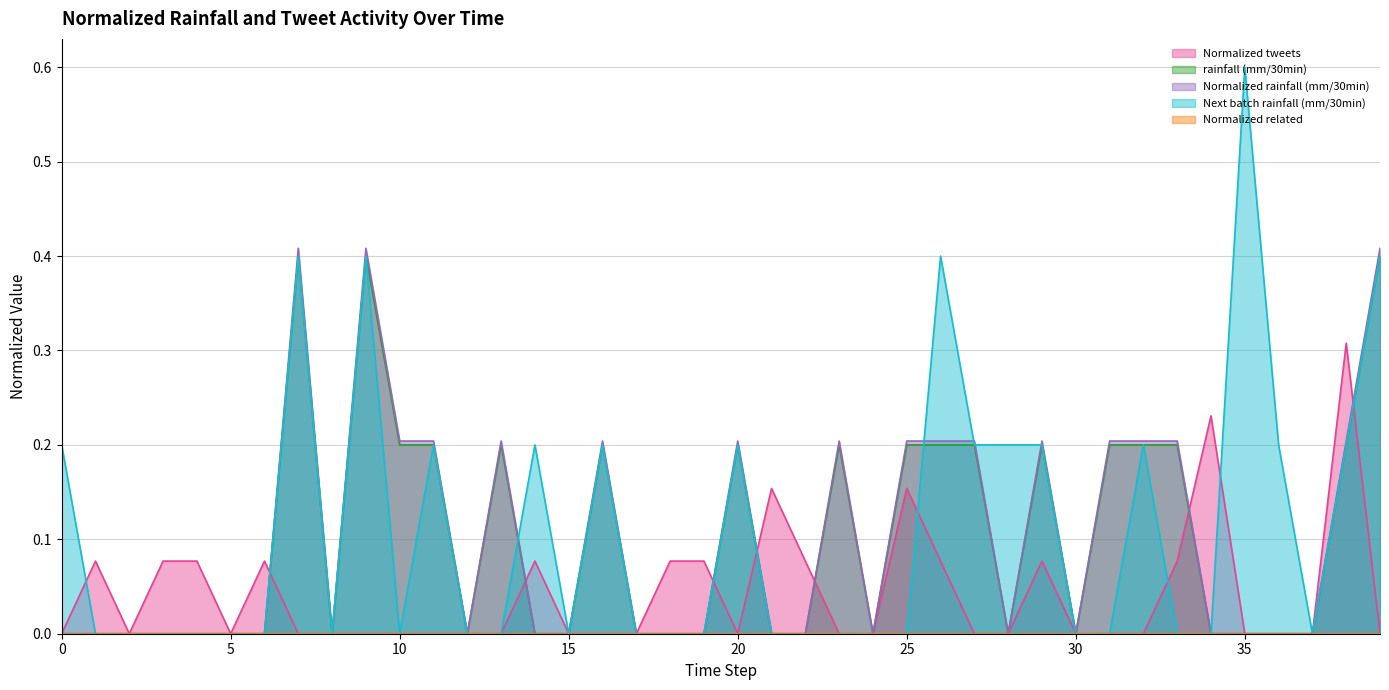

Which series has the widest spread of values?

Next batch rainfall (mm/30min)